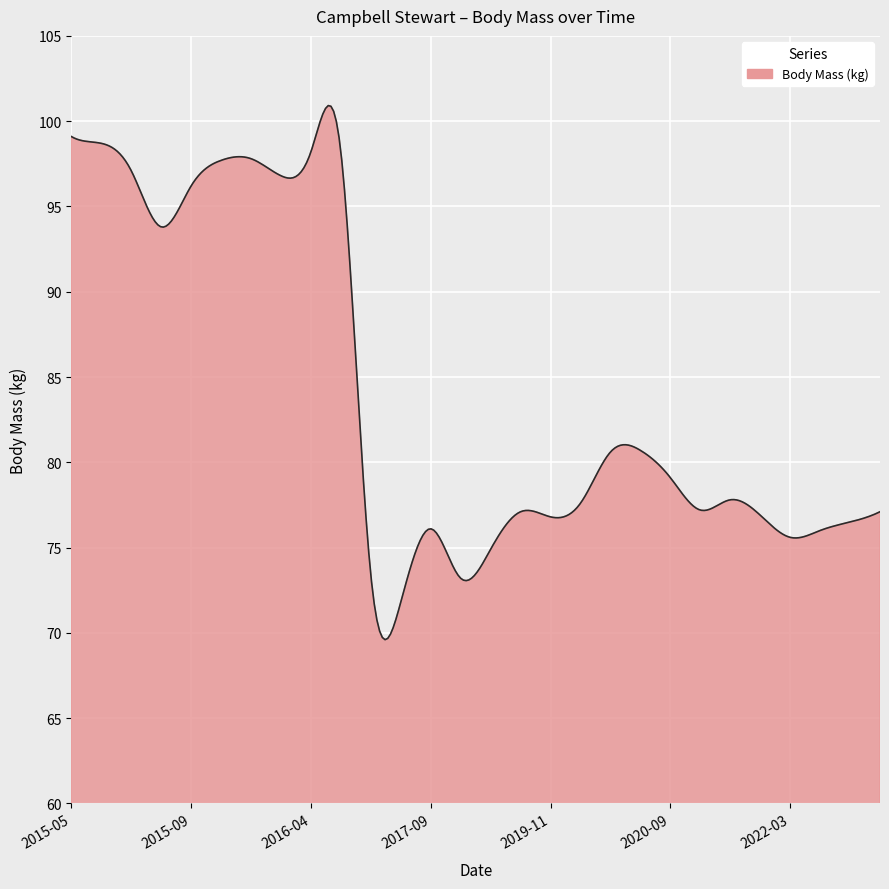

What is the maximum value shown in the chart?

100.9